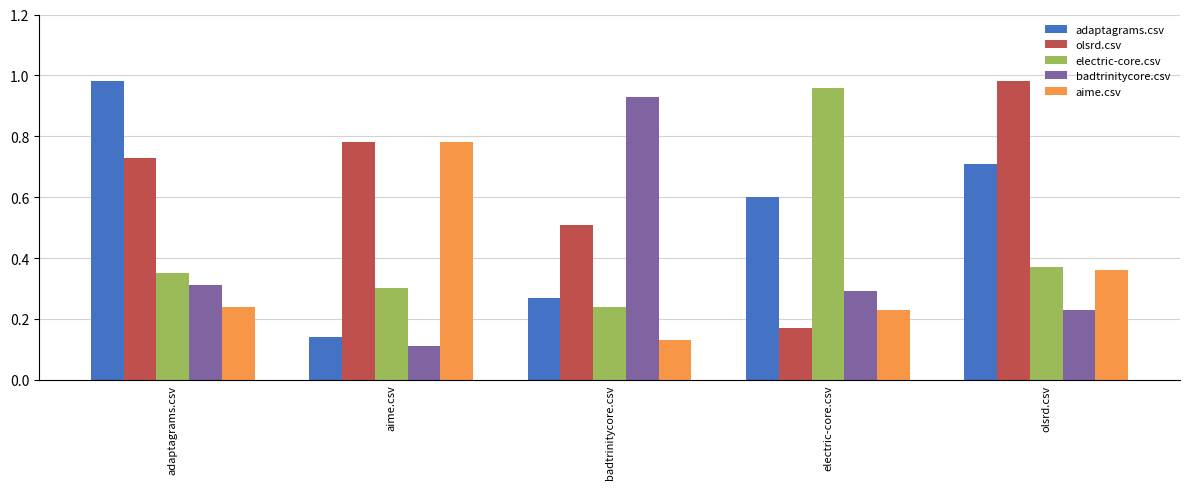

What value does the adaptagrams.csv series have at electric-core.csv?

0.6